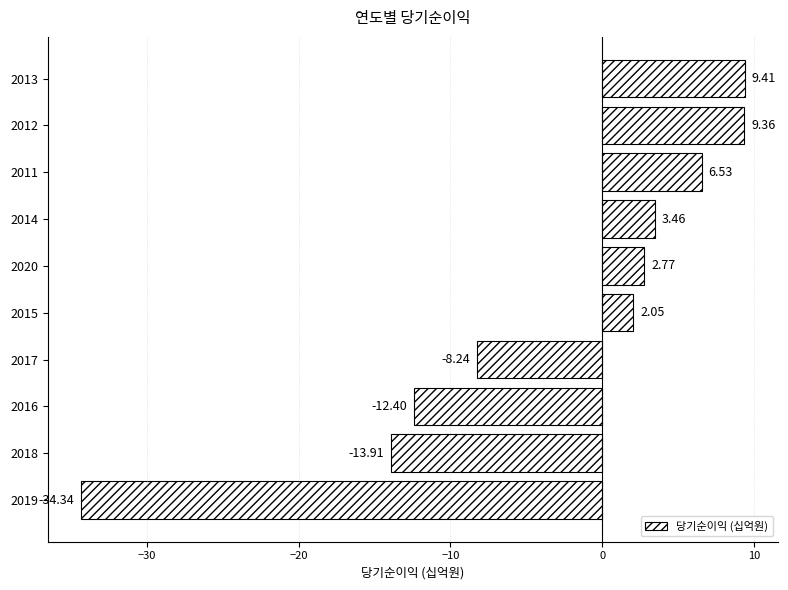

Which has a higher value, 2012 or 2014?

2012